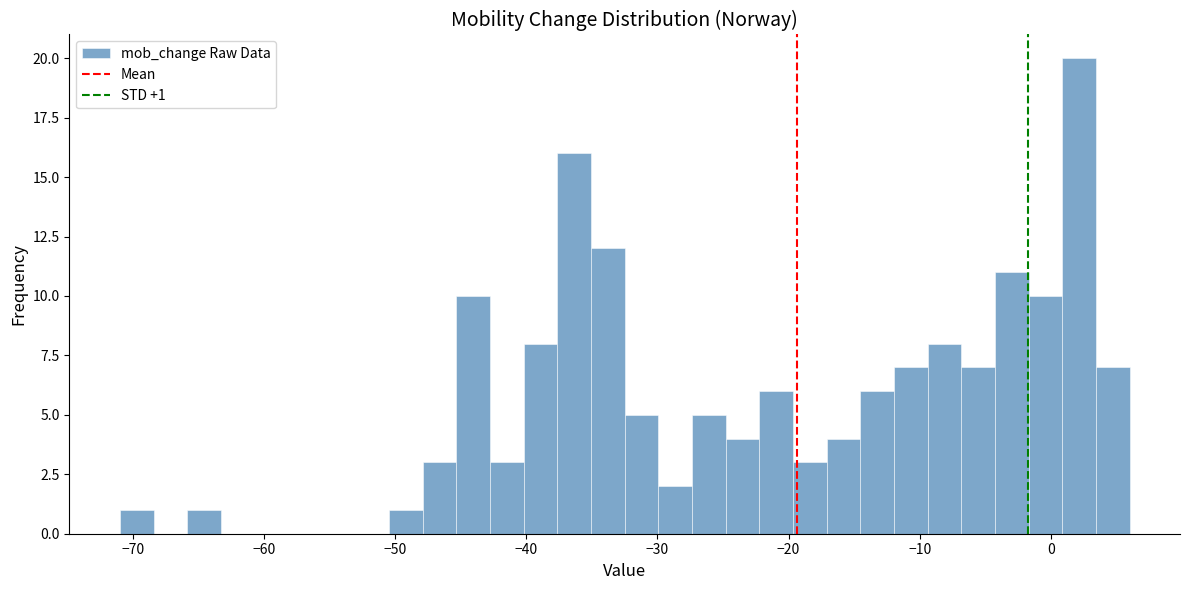

Around what value on the x-axis is the tallest bar? Give the approximate position of its centre, as read against the axis.

2